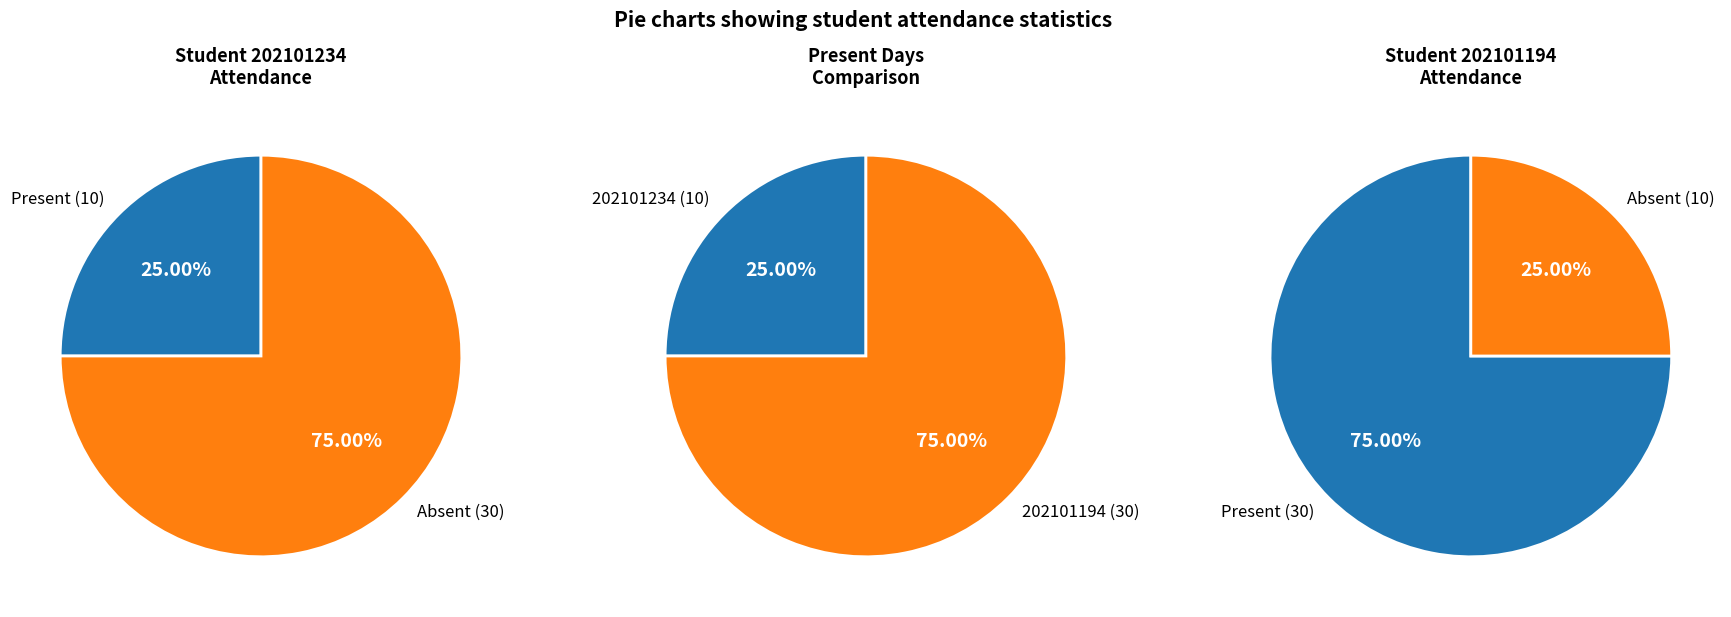

Which category has the smallest portion of the pie?

202101234